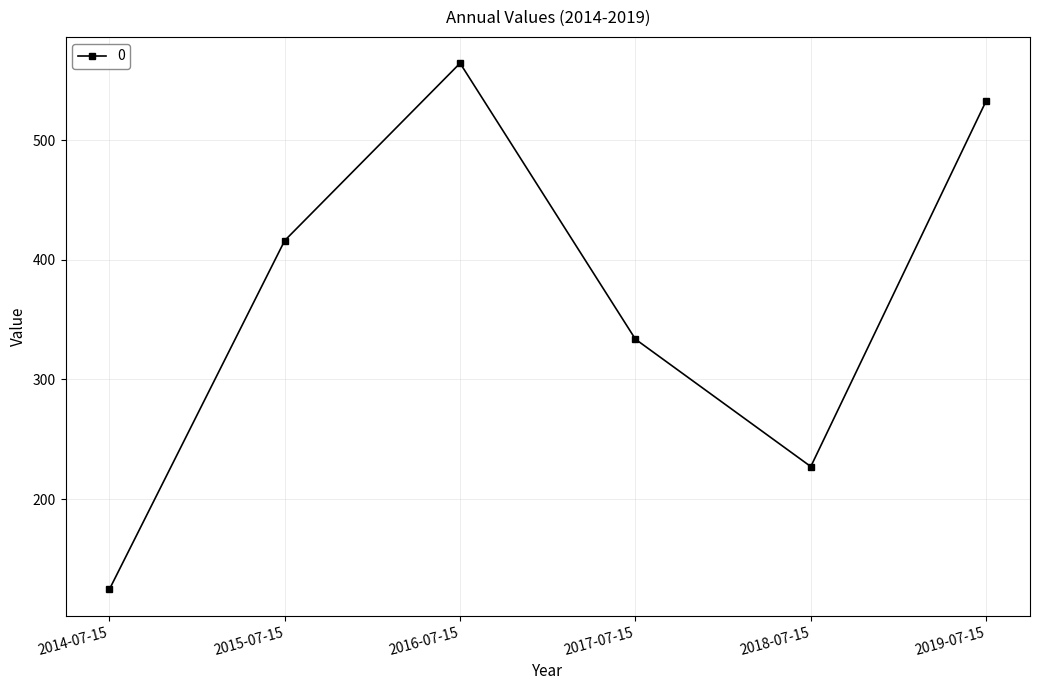

Does the chart have visible grid lines?

Yes